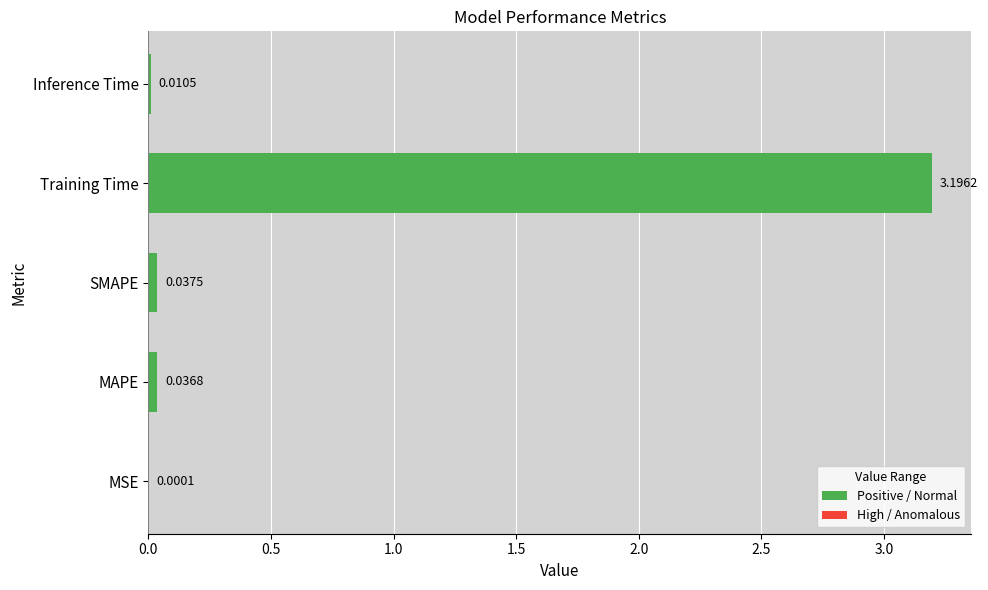

Where is the data nearest to the value 1?

SMAPE